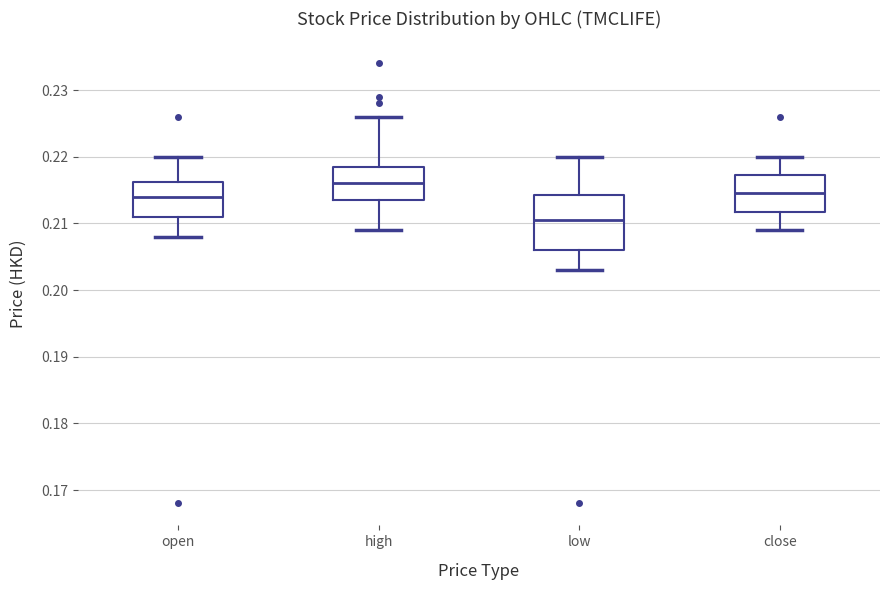

Reading left to right, read every box against the y-axis: the position of its median line, the range the box covers, and the ends of its whiskers. The values are not printed on the chart, so give them approximately, as read against the axis.

open: median 0.214, box 0.211 to 0.216, whiskers 0.208 to 0.220
high: median 0.216, box 0.214 to 0.219, whiskers 0.209 to 0.226
low: median 0.211, box 0.206 to 0.214, whiskers 0.203 to 0.220
close: median 0.215, box 0.212 to 0.217, whiskers 0.209 to 0.220